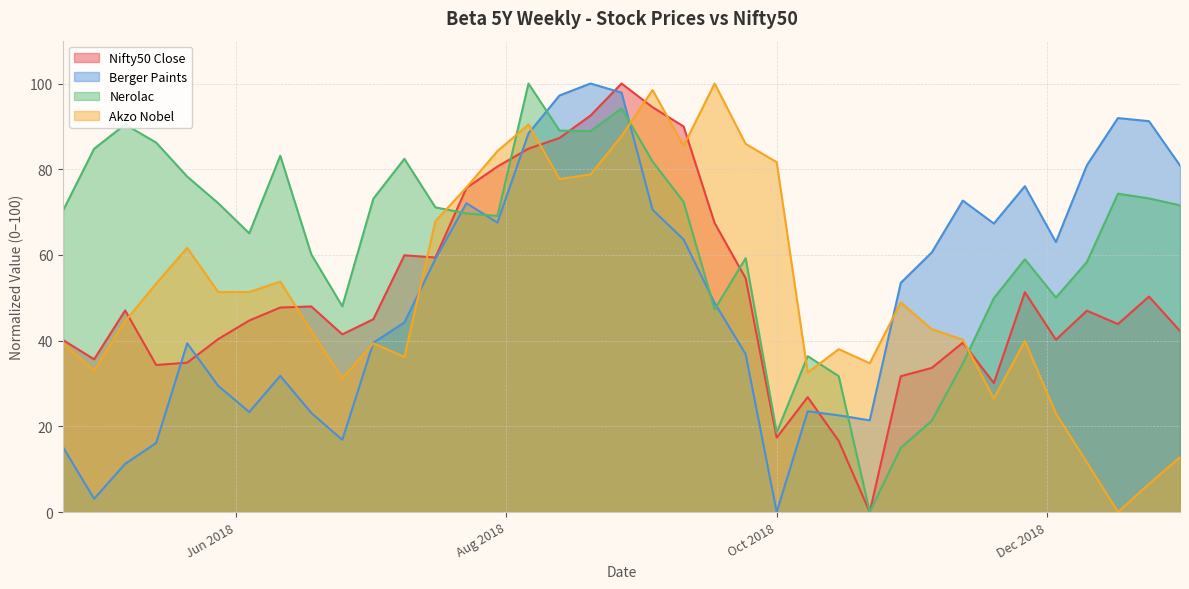

At which category does Berger Paints reach its first local peak?

2018-05-21